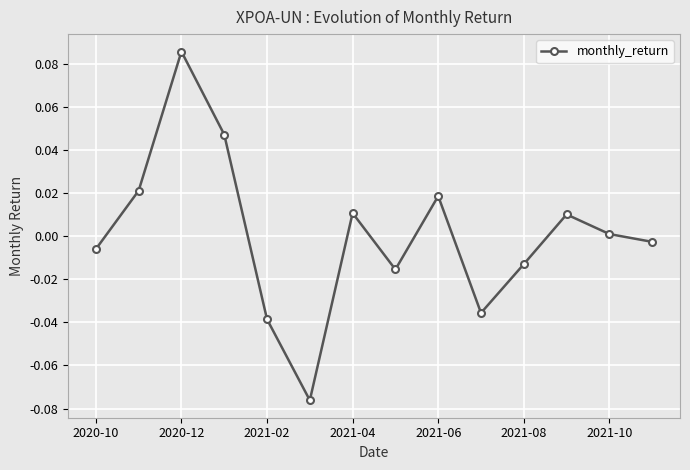

How many data points does each series have?

14